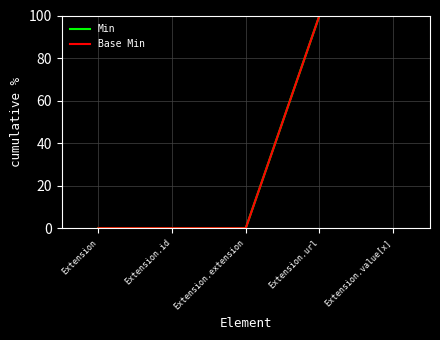

At how many categories does at least one series exceed 14?

2